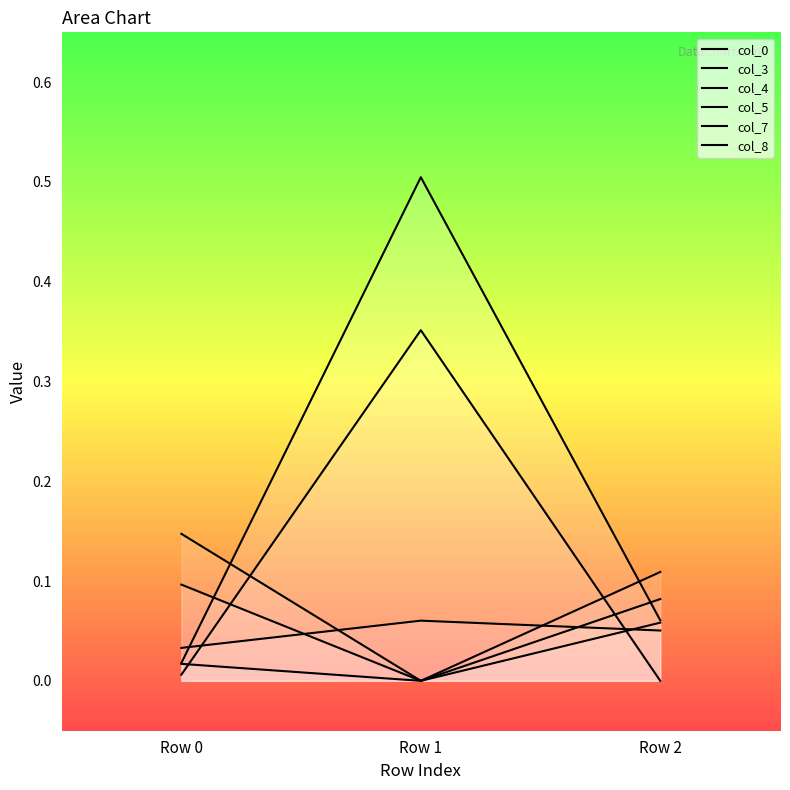

List the series in order of their peak value, highest first.

col_4, col_0, col_7, col_8, col_5, col_3